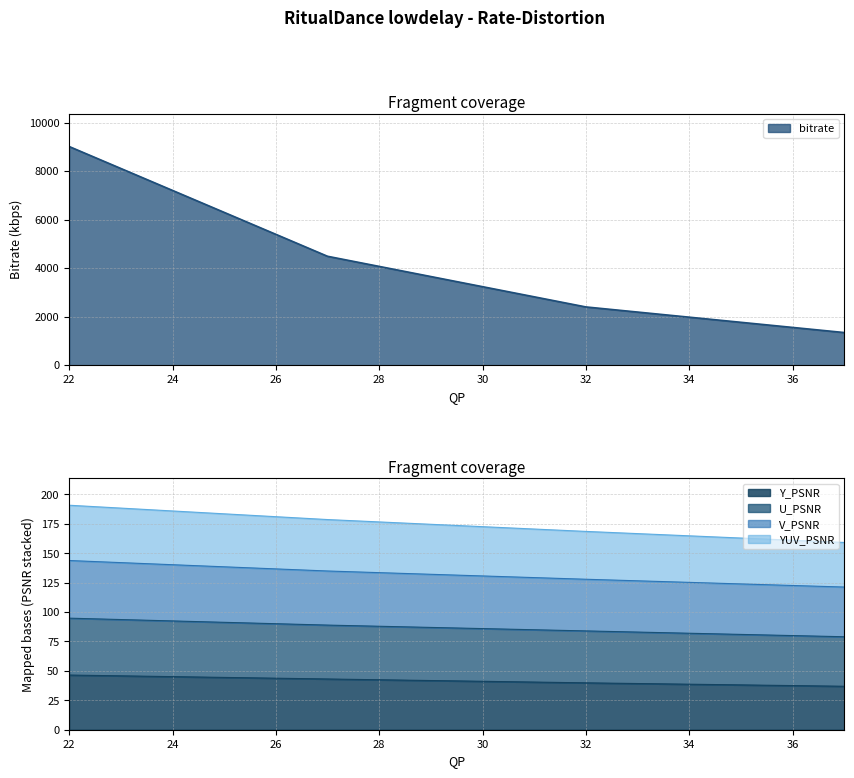

Does the chart display data point markers on the line(s)?

No